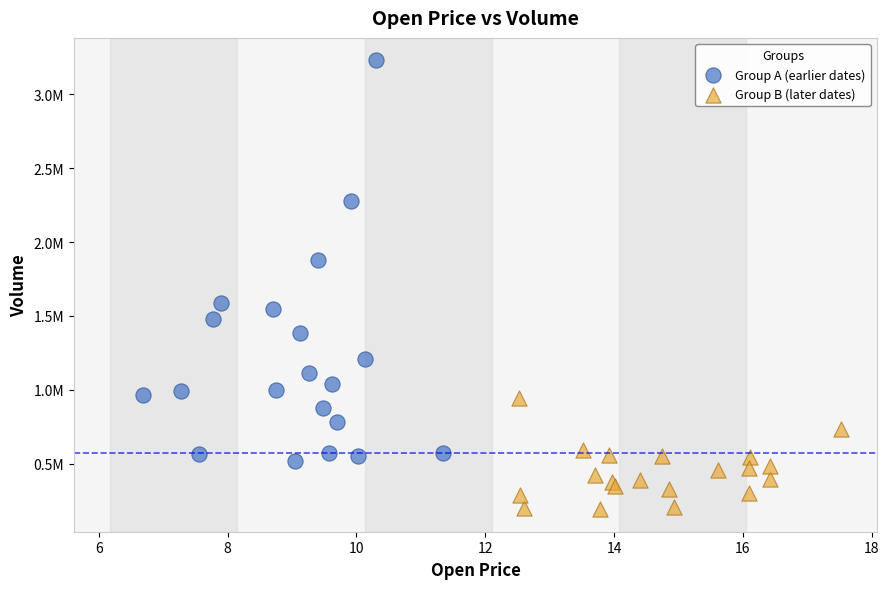

What are all the series names shown in the legend?

Group A (earlier dates), Group B (later dates)